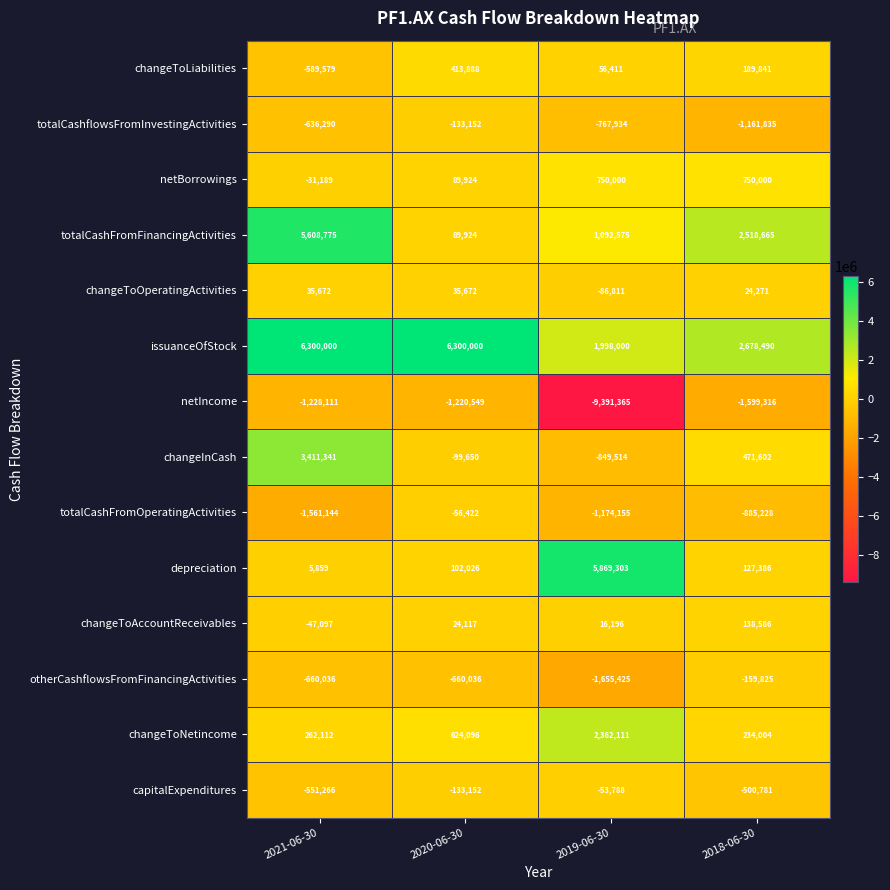

At 2018-06-30, list the series in order from largest to smallest.

issuanceOfStock, totalCashFromFinancingActivities, netBorrowings, changeInCash, changeToNetincome, changeToLiabilities, changeToAccountReceivables, depreciation, changeToOperatingActivities, otherCashflowsFromFinancingActivities, capitalExpenditures, totalCashFromOperatingActivities, totalCashflowsFromInvestingActivities, netIncome